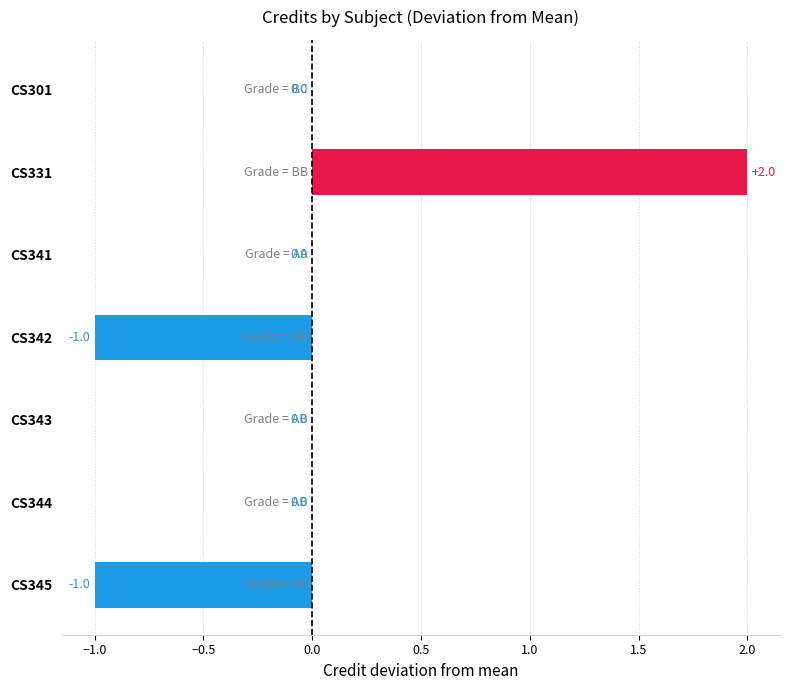

The chart shows a value of -1 at CS343. True or false?

False